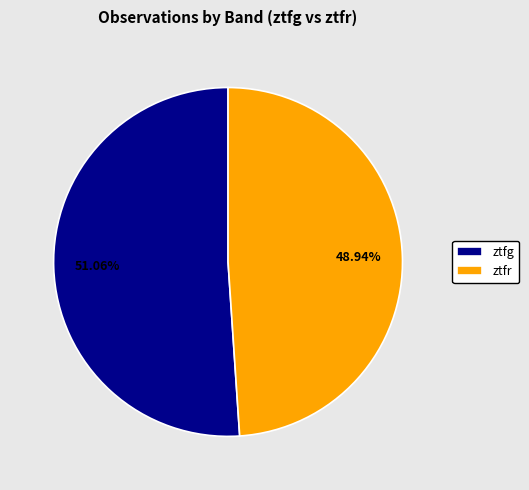

Which has a higher value, ztfg or ztfr?

ztfg